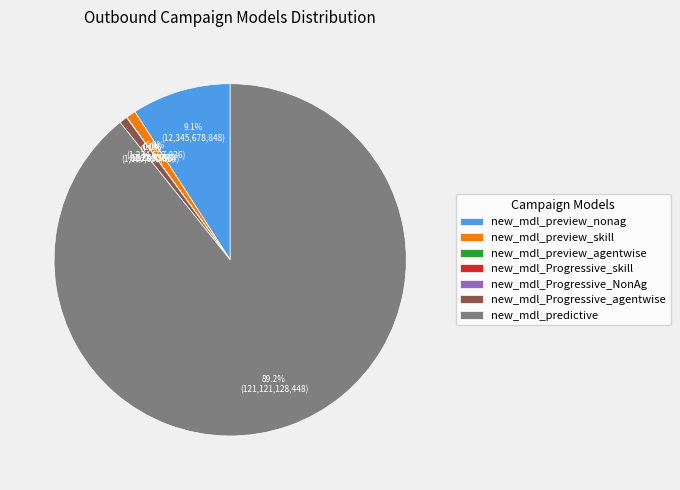

Is there a majority slice in this chart?

Yes